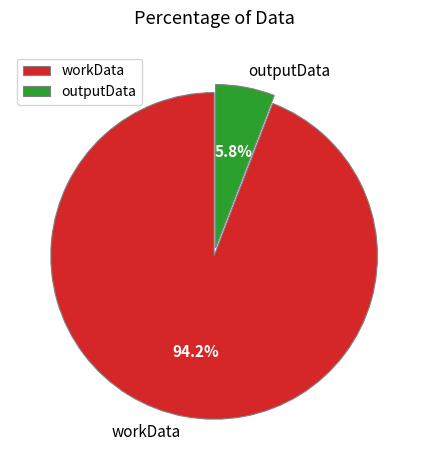

To the nearest percent, what is the average slice percentage?

50%